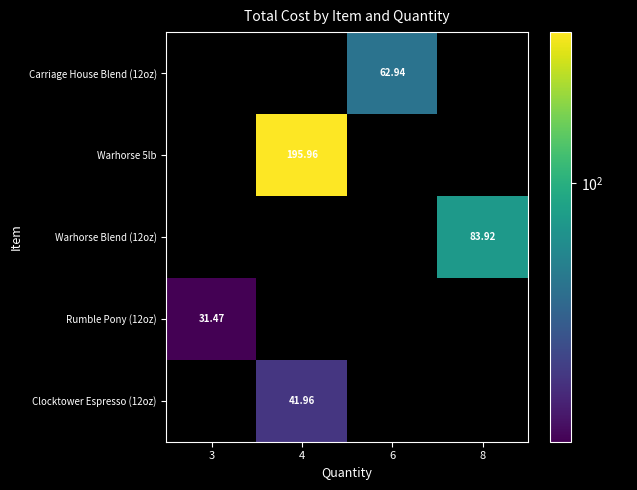

Which category has the highest value in the Clocktower Espresso (12oz) series?

4